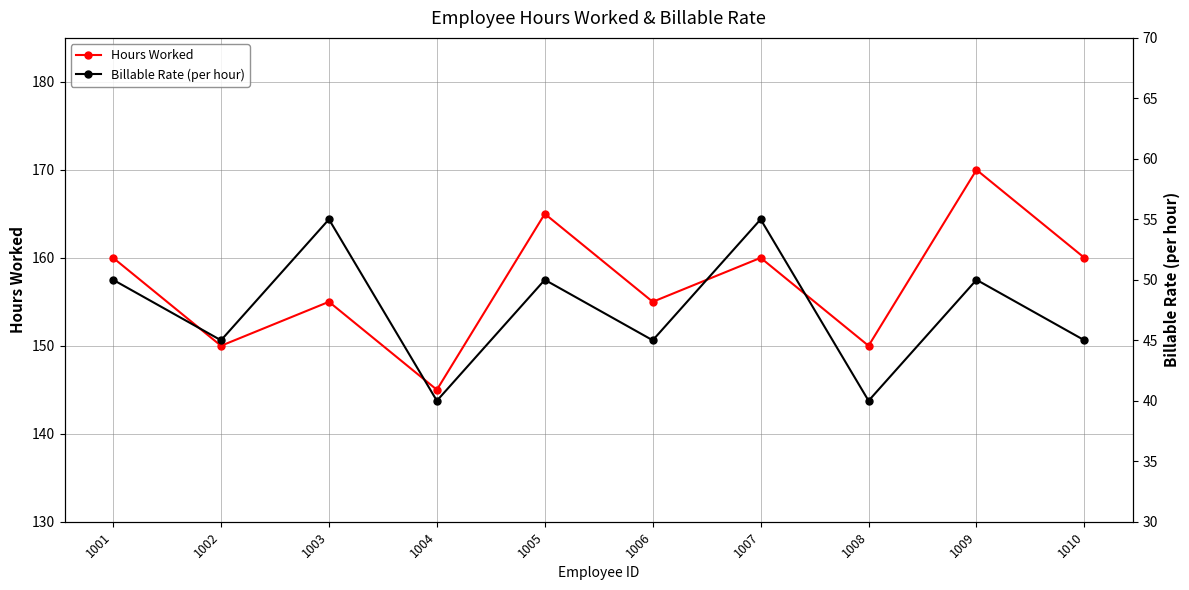

Which category has the lowest value in the Hours Worked series?

1004